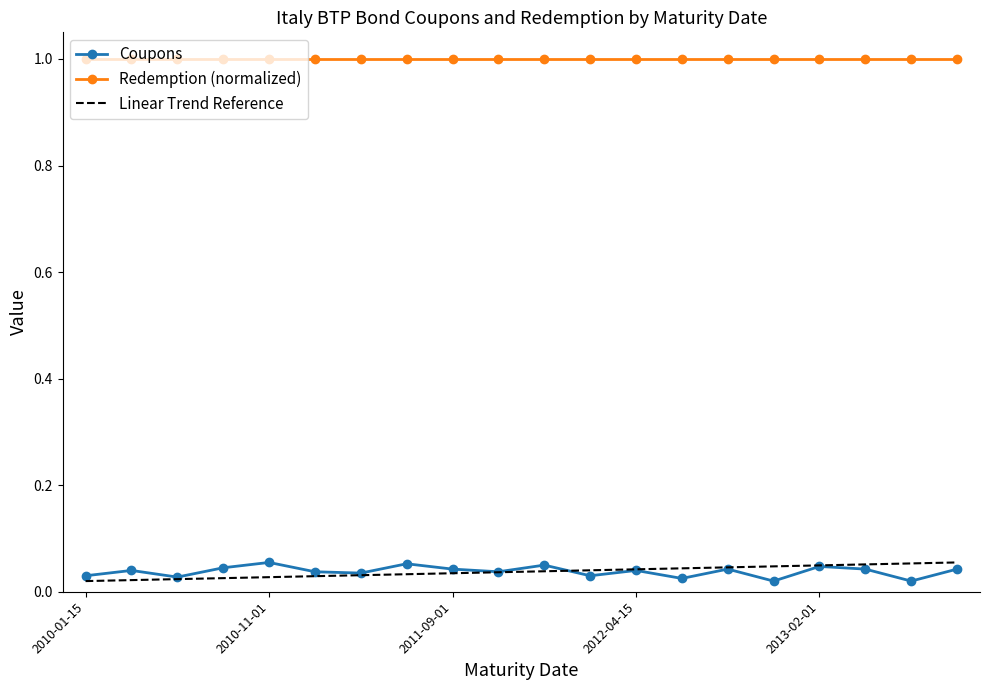

What is the sum of the values at 2012-07-01 and 2013-02-01?

0.1